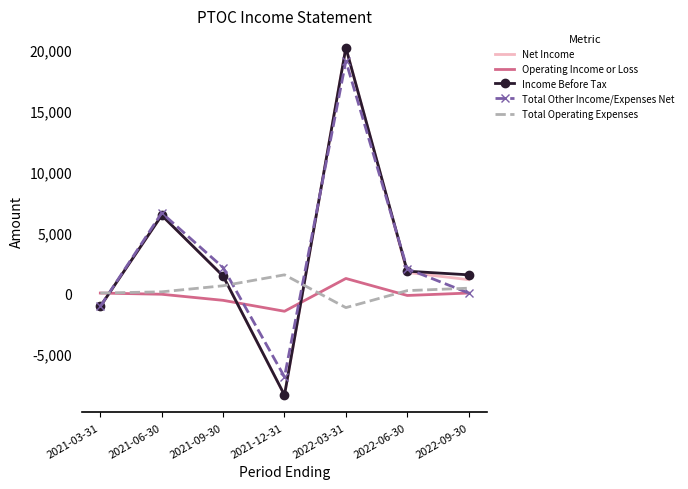

Where is Income Before Tax nearest to the value 5900?

2021-06-30